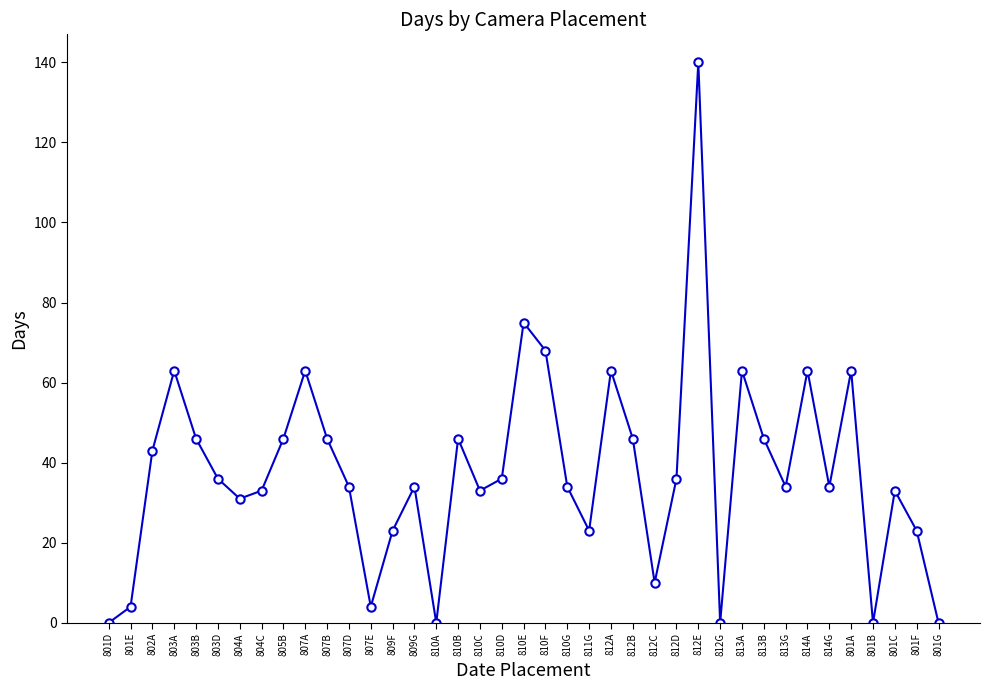

What is the label of the 25th point from the right?

809G